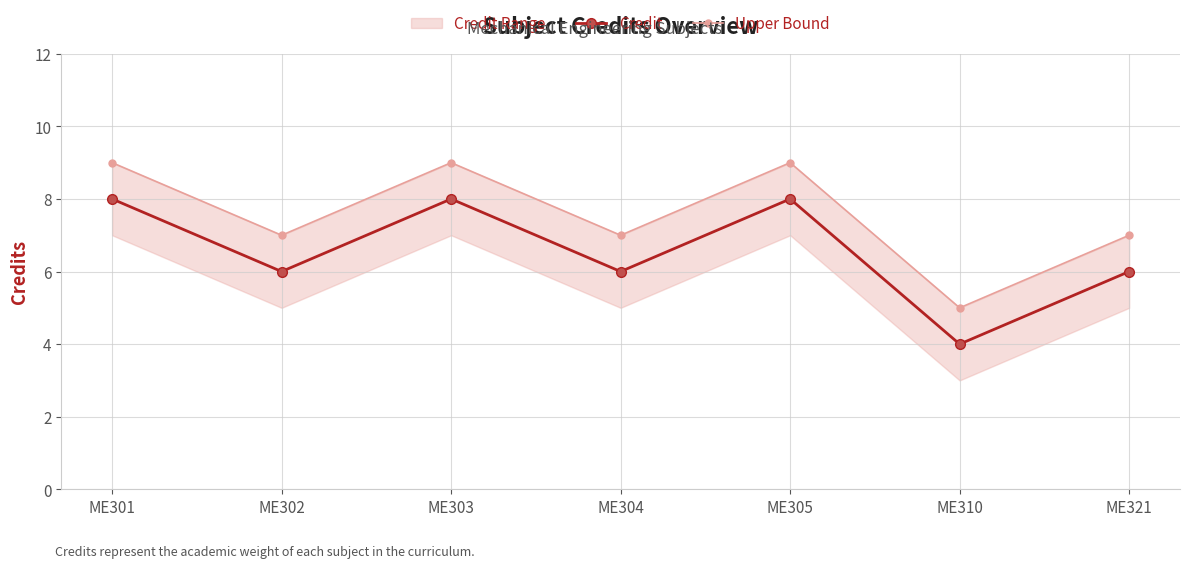

What is the value of the Upper Bound point at the 7th from the left?

7